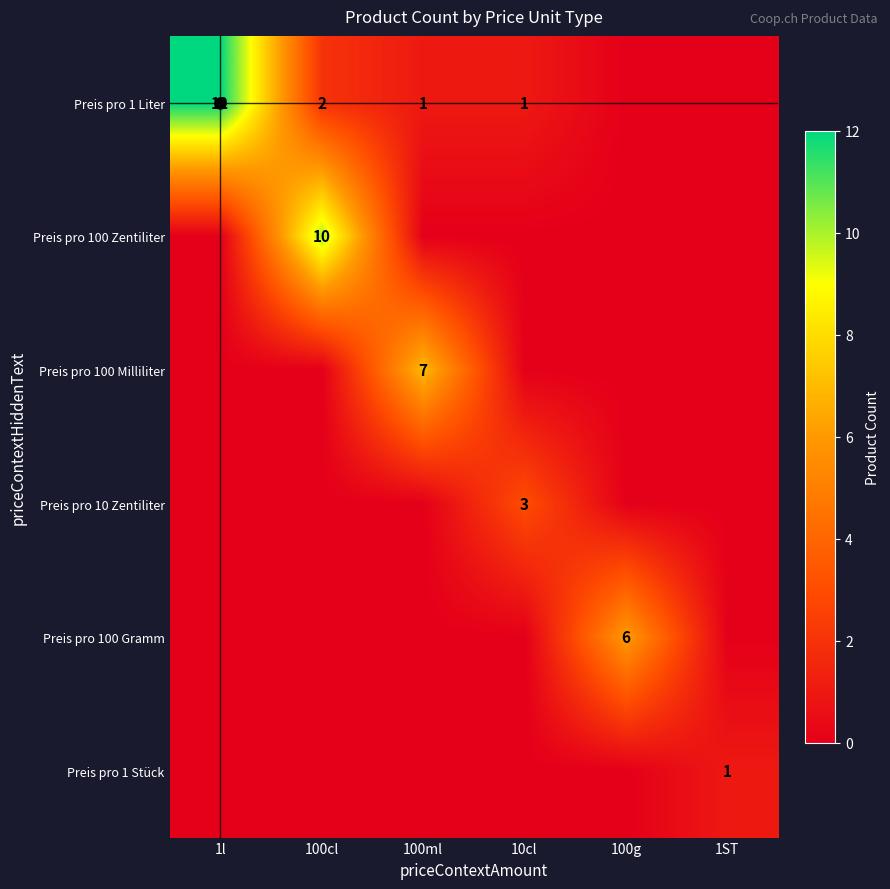

At which category does the chart reach its peak across all series?

1l